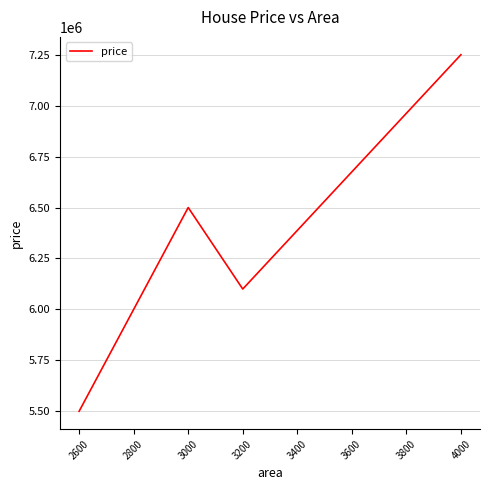

The value at 3000 is 6500000. True or false?

True